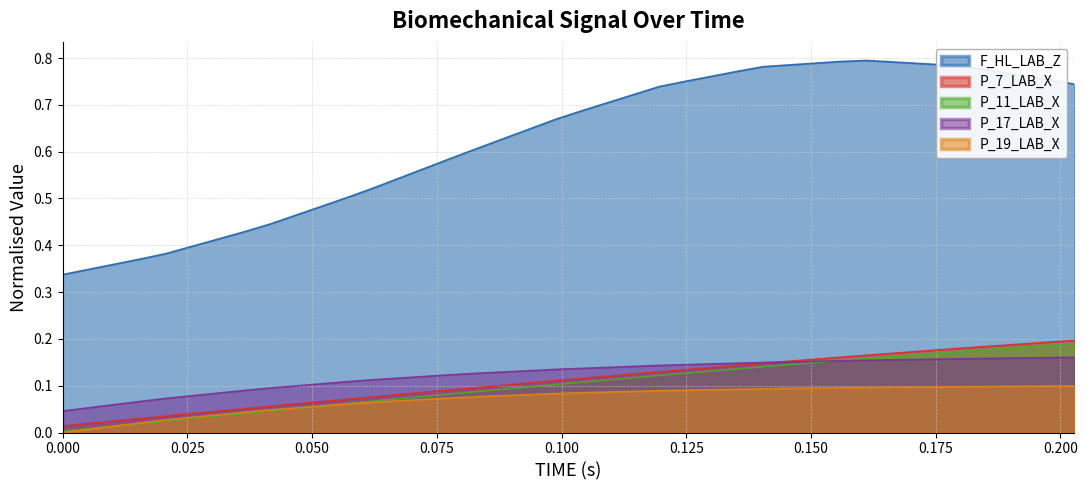

Between 0.052 and 0.0, which is larger?

0.052